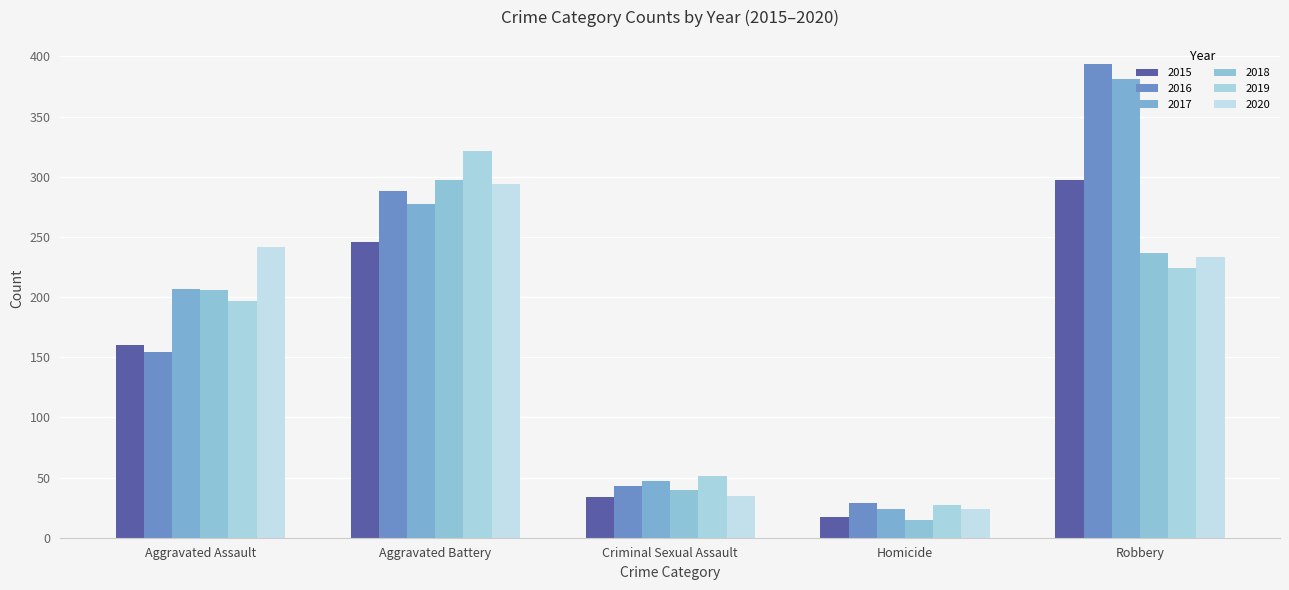

Reading left to right, what are all the values shown in this chart?

2015: Aggravated Assault=160	Aggravated Battery=246	Criminal Sexual Assault=34	Homicide=17	Robbery=297
2016: Aggravated Assault=154	Aggravated Battery=288	Criminal Sexual Assault=43	Homicide=29	Robbery=394
2017: Aggravated Assault=207	Aggravated Battery=277	Criminal Sexual Assault=47	Homicide=24	Robbery=381
2018: Aggravated Assault=206	Aggravated Battery=297	Criminal Sexual Assault=40	Homicide=15	Robbery=237
2019: Aggravated Assault=197	Aggravated Battery=321	Criminal Sexual Assault=51	Homicide=27	Robbery=224
2020: Aggravated Assault=242	Aggravated Battery=294	Criminal Sexual Assault=35	Homicide=24	Robbery=233